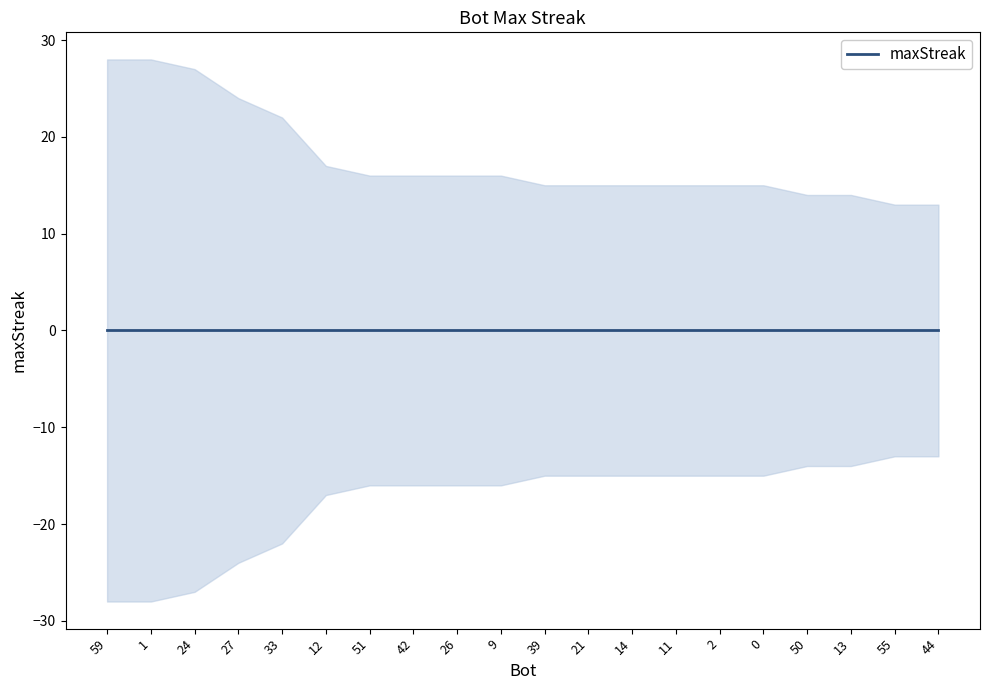

True or false: the data has more than 1 interior local peaks.

False